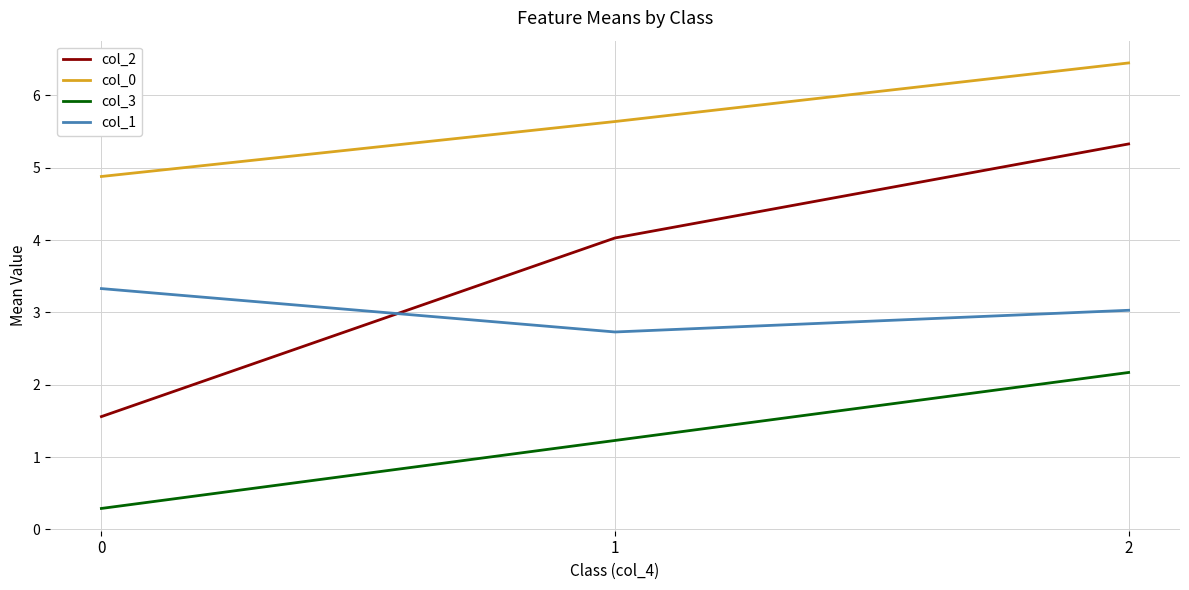

List the series in order of their peak value, lowest first.

col_3, col_1, col_2, col_0